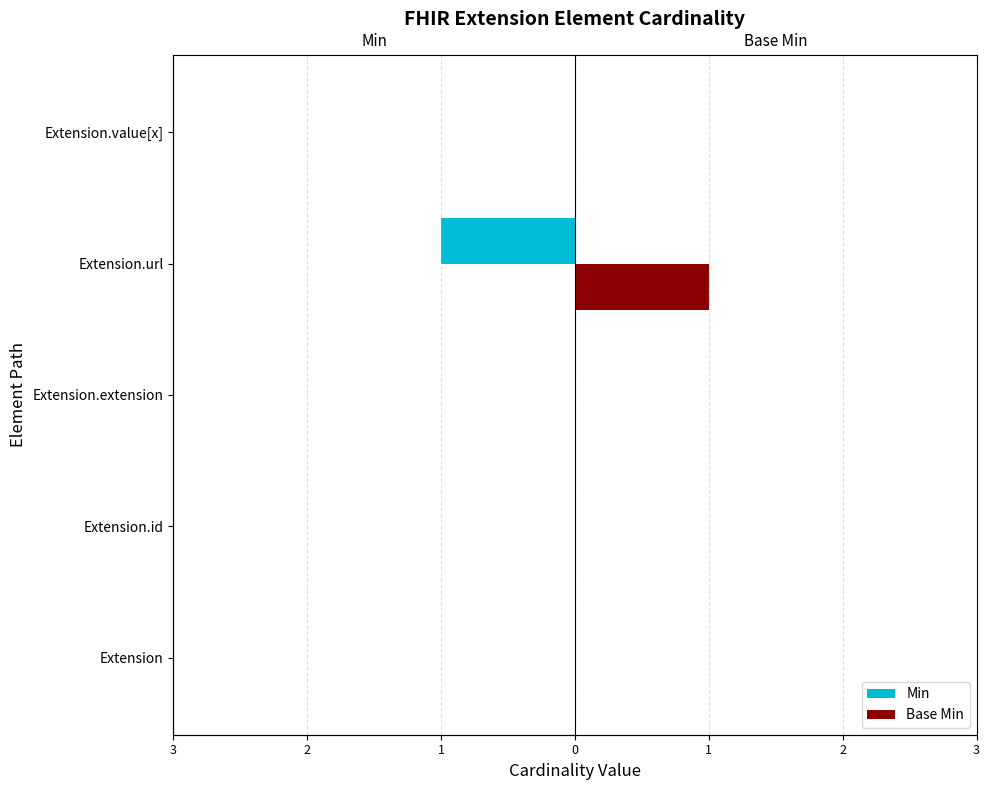

What is the difference between the Min values at Extension.url and Extension.id?

1